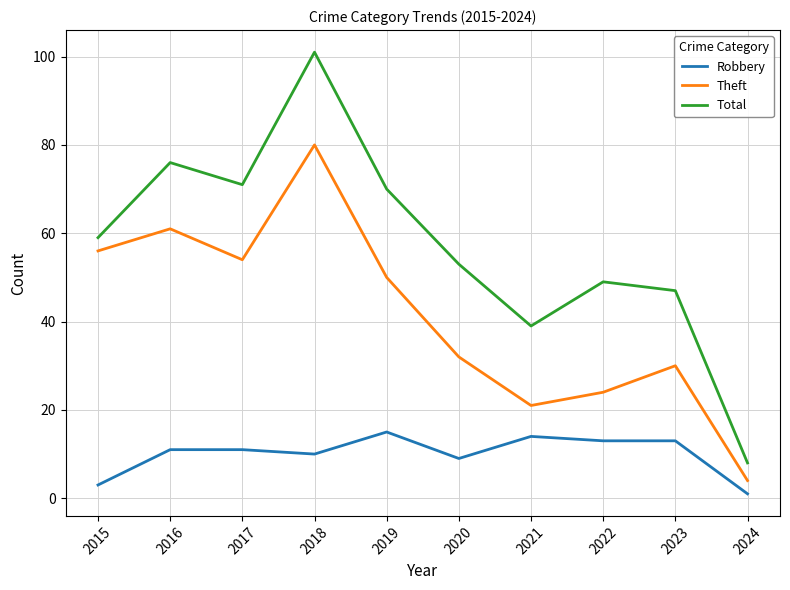

Which category has the lowest value in the Total series?

2024